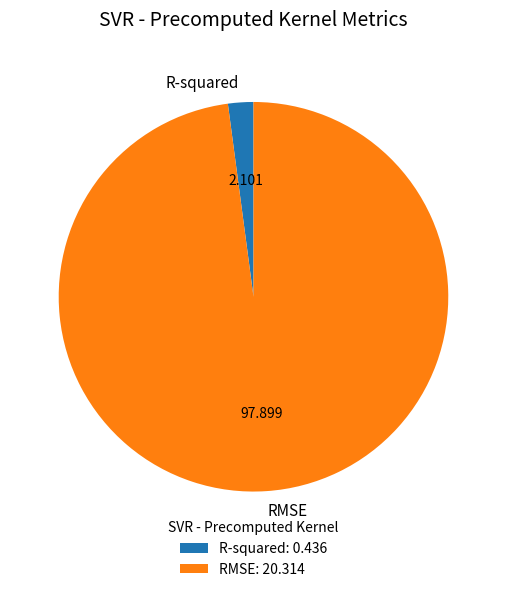

Which has a higher value, R-squared or RMSE?

RMSE